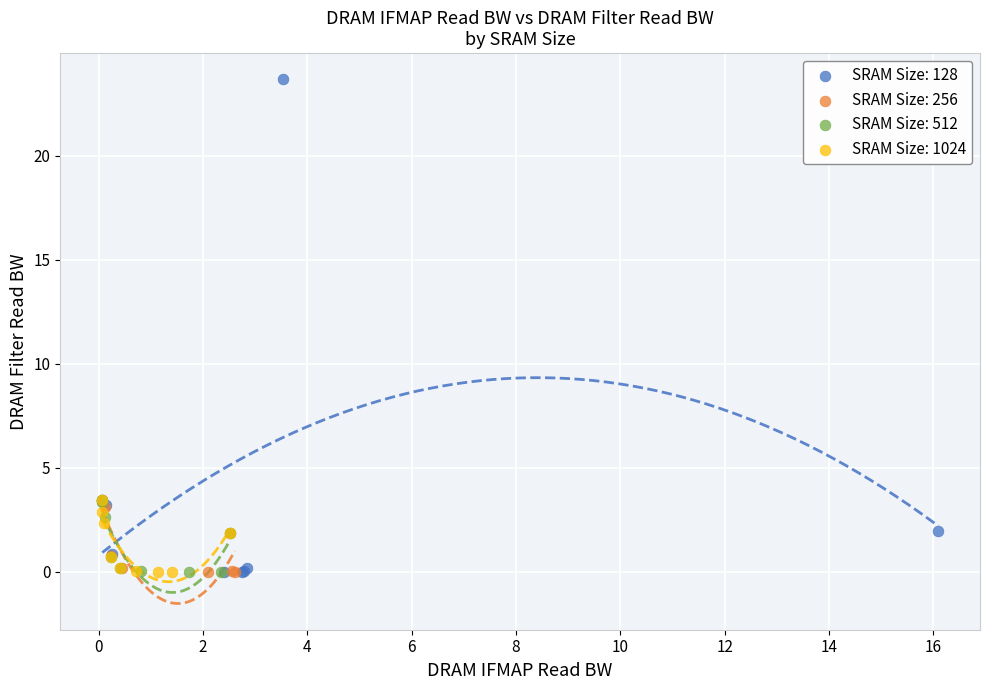

Which series has the widest spread of Y values?

SRAM Size: 128